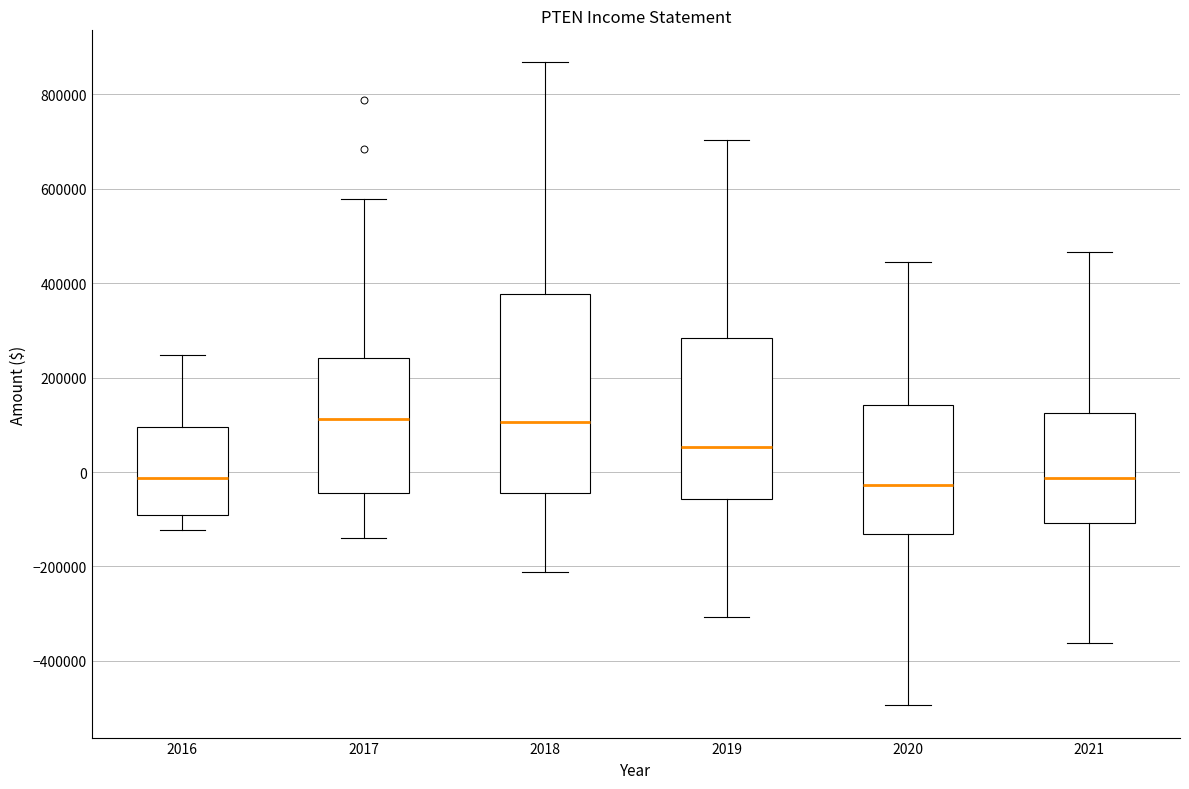

Reading left to right, read every box against the y-axis: the position of its median line, the range the box covers, and the ends of its whiskers. The values are not printed on the chart, so give them approximately, as read against the axis.

2016: median -20000, box -100000 to 100000, whiskers -120000 to 240000
2017: median 120000, box -40000 to 240000, whiskers -140000 to 580000
2018: median 100000, box -40000 to 380000, whiskers -220000 to 860000
2019: median 60000, box -60000 to 280000, whiskers -300000 to 700000
2020: median -20000, box -140000 to 140000, whiskers -500000 to 440000
2021: median -20000, box -100000 to 120000, whiskers -360000 to 460000